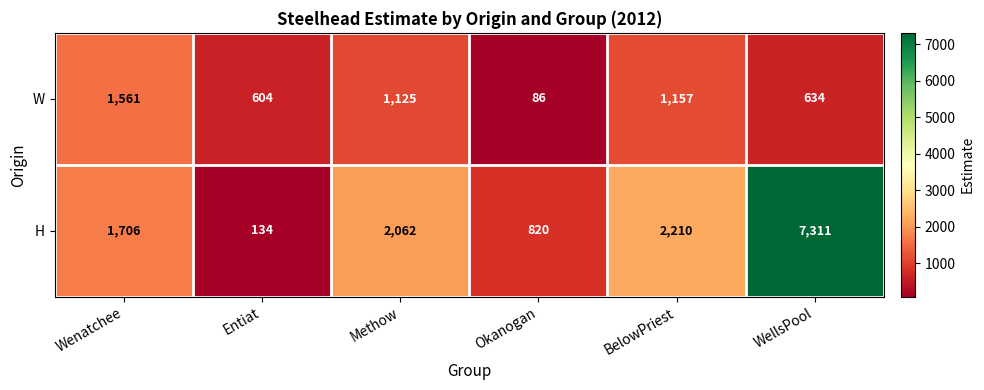

Reading left to right, list all the values displayed in this chart.

W: 1561	604	1125	86	1157	634
H: 1706	134	2062	820	2210	7311